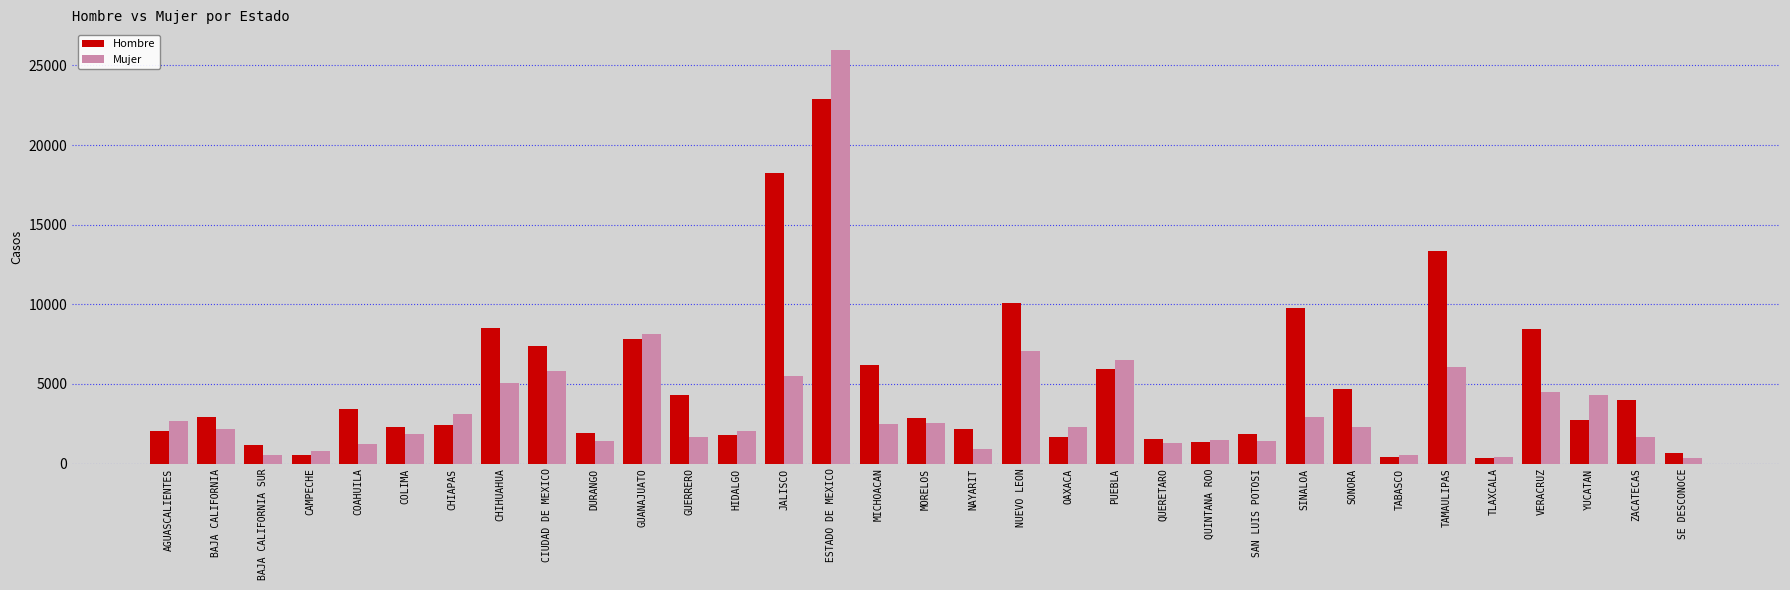

How many groups of bars are there?

33